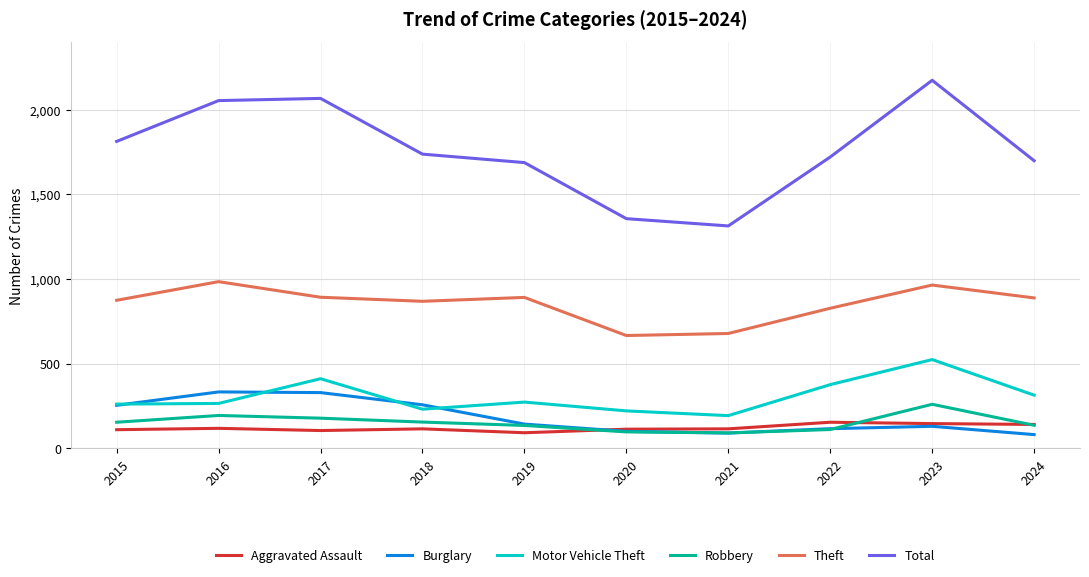

Which series has the widest spread of values?

Total